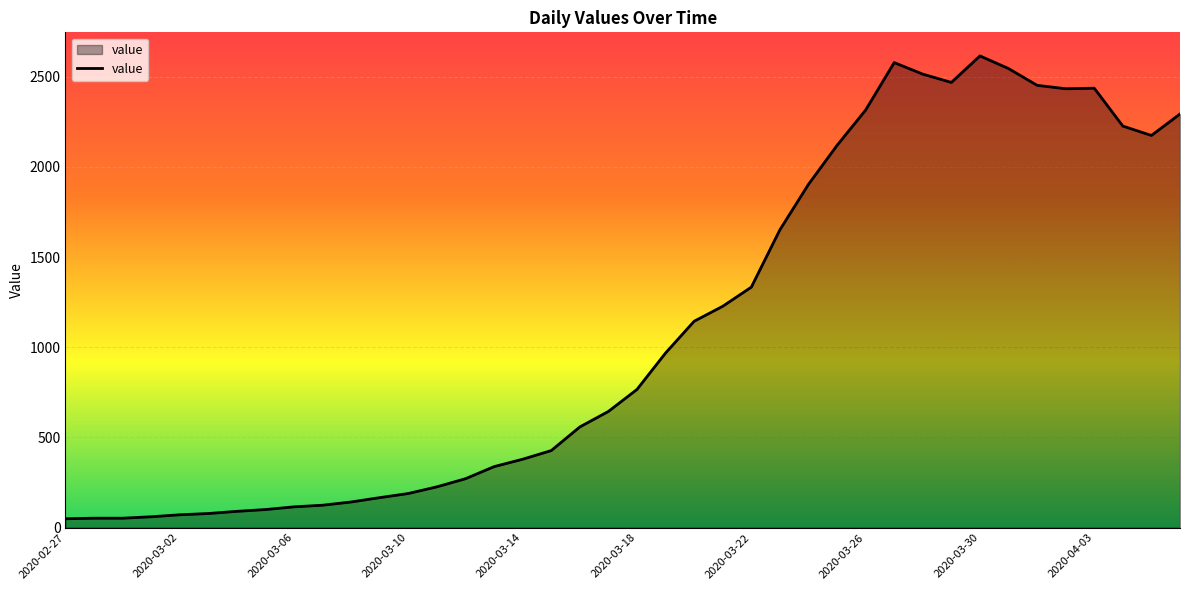

What is the difference between the maximum and minimum values?

2566